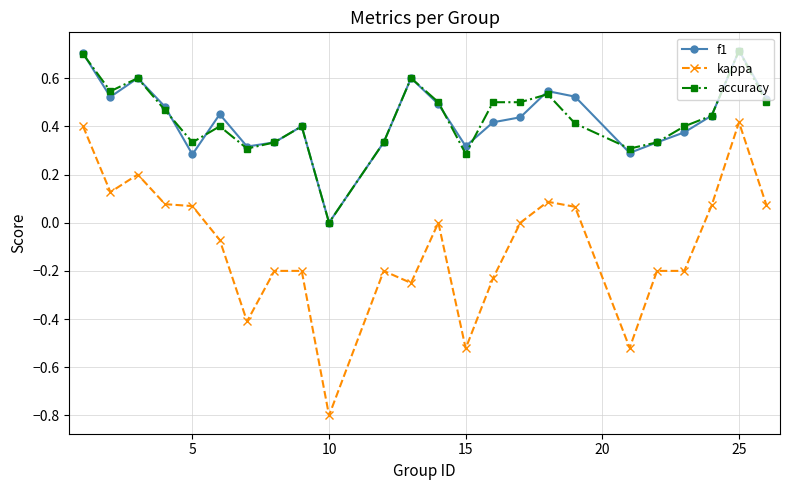

True or false: f1 and kappa intersect in this chart.

False